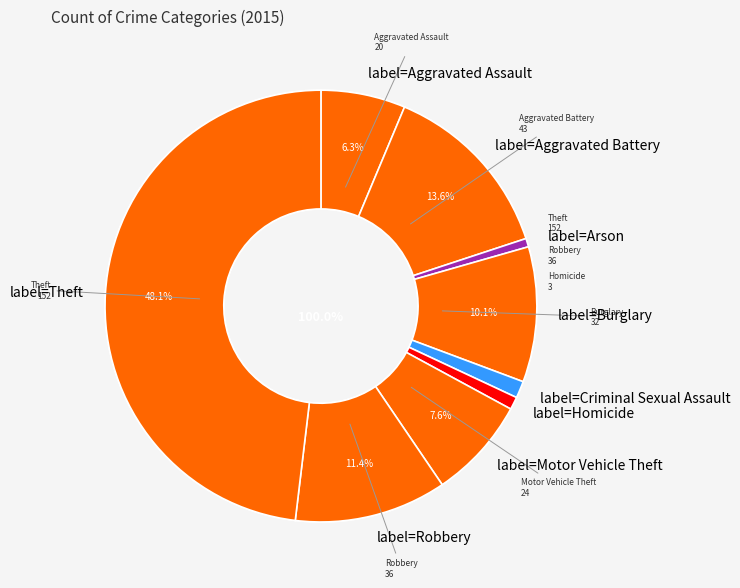

To the nearest percent, what portion does Theft represent?

48%